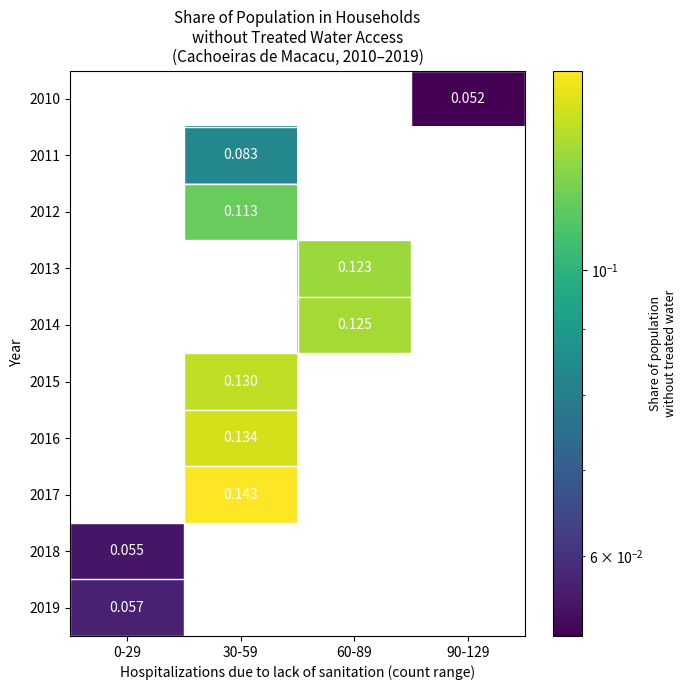

Is the value of 2010 at 60-89 greater than the value of 2013 at 60-89?

No